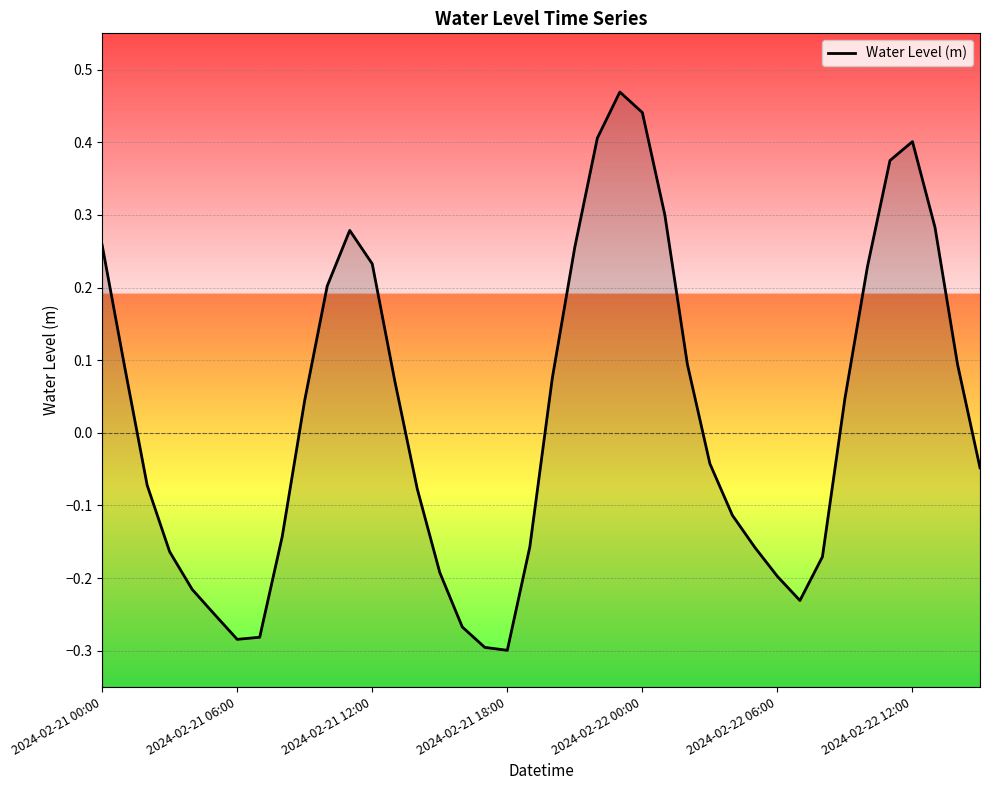

How many lines are shown in the chart?

1